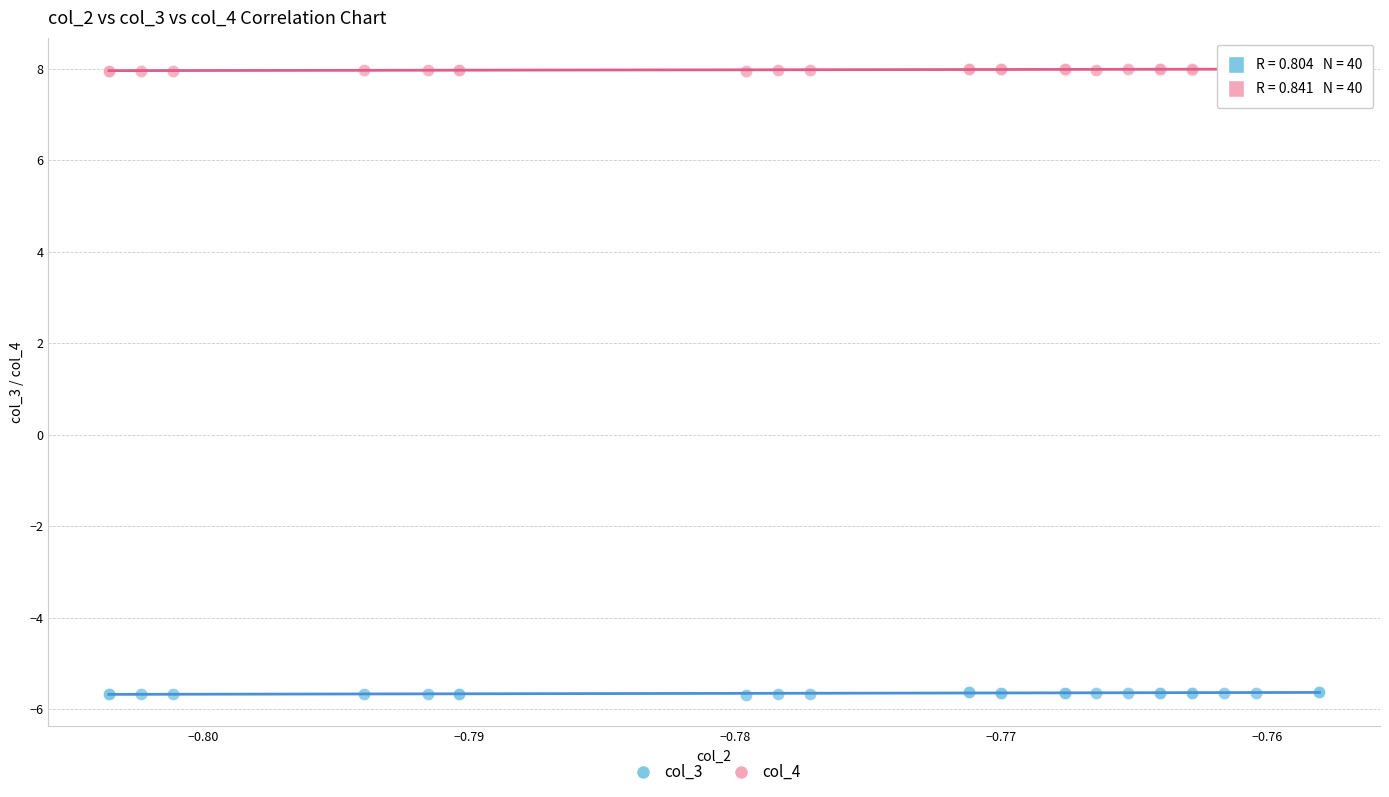

Which series contains the lowest Y value?

col_3